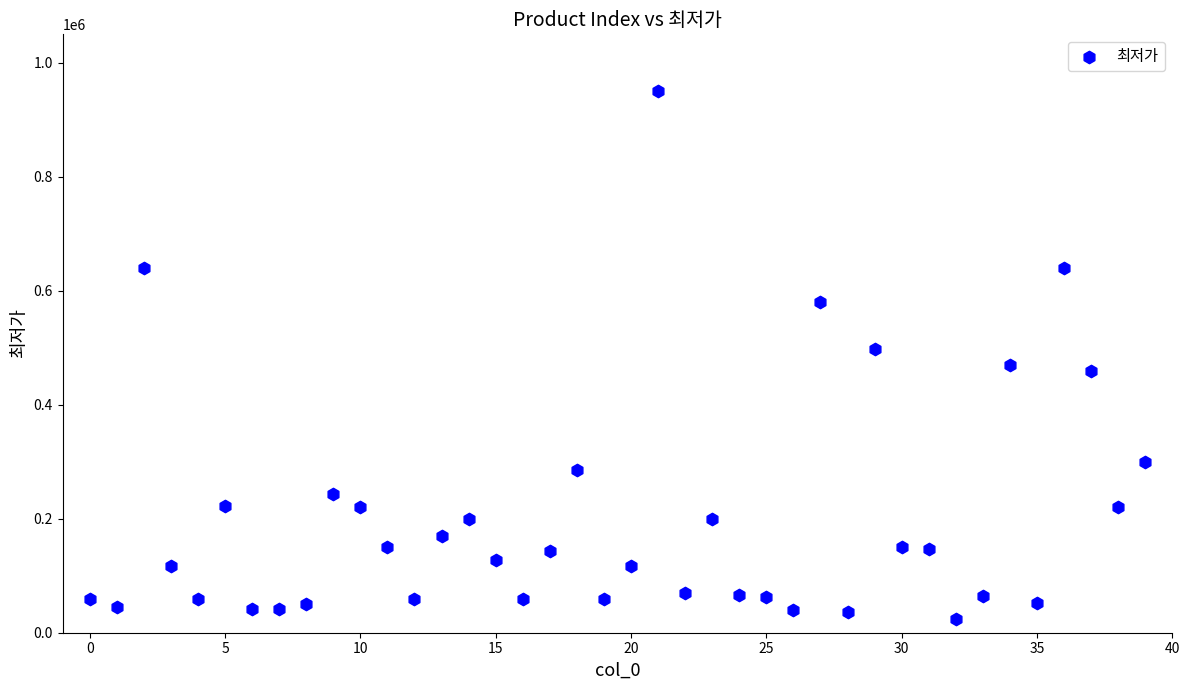

What is the range of Y values (max minus min)?

925200